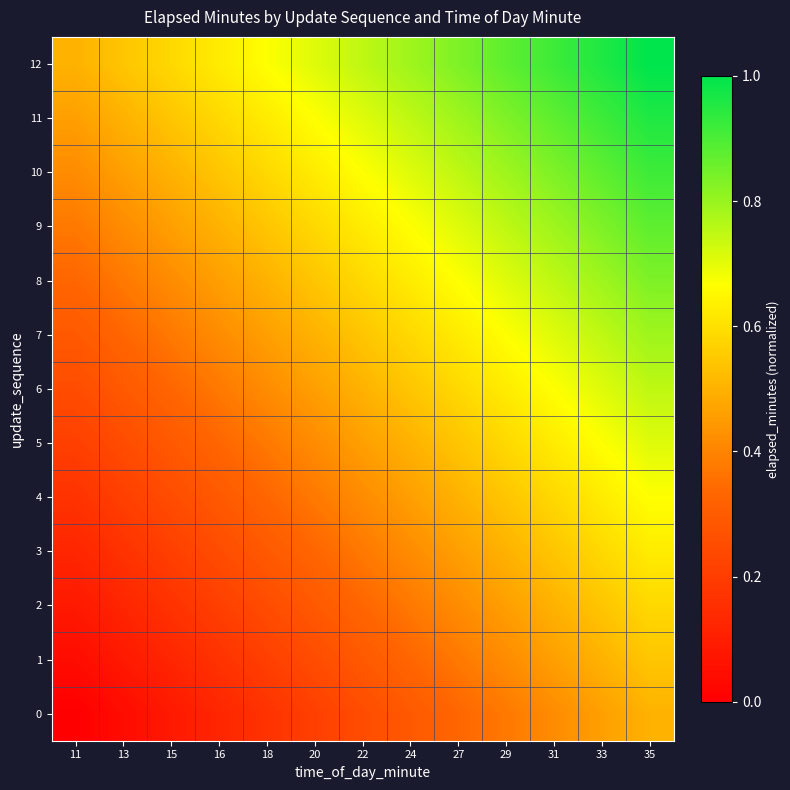

At which category does the chart reach its peak across all series?

35